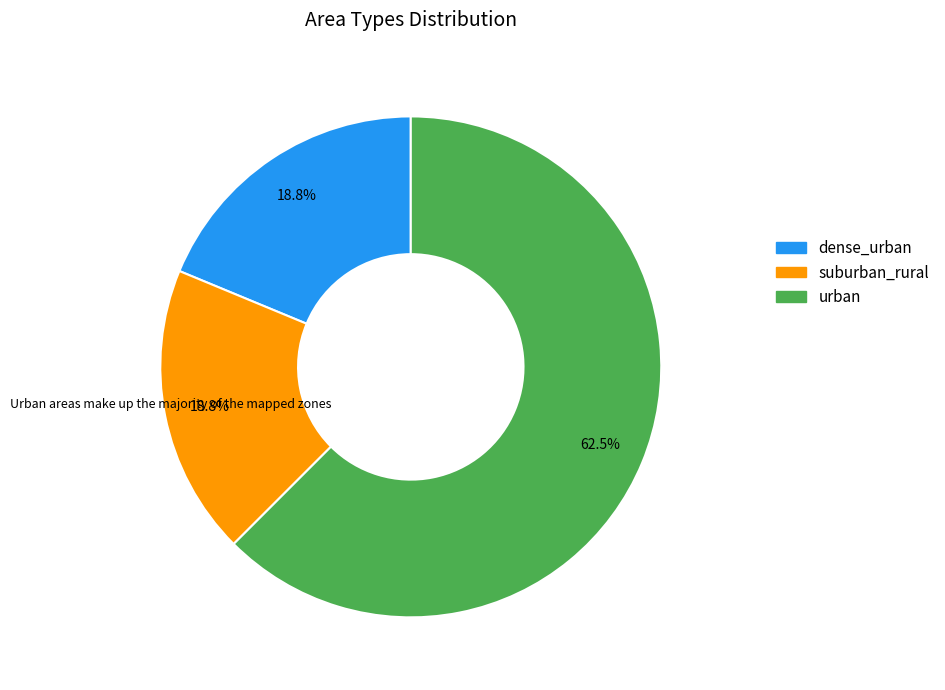

To the nearest percent, what is the average slice percentage?

33%